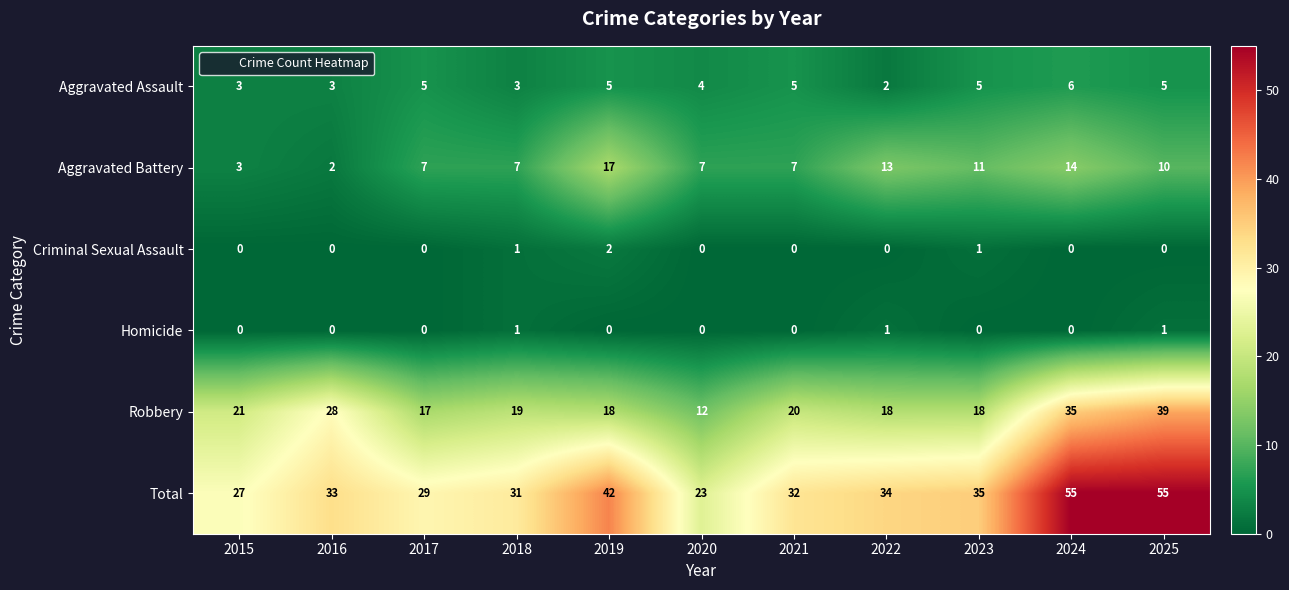

List the series in order of their peak value, lowest first.

Homicide, Criminal Sexual Assault, Aggravated Assault, Aggravated Battery, Robbery, Total